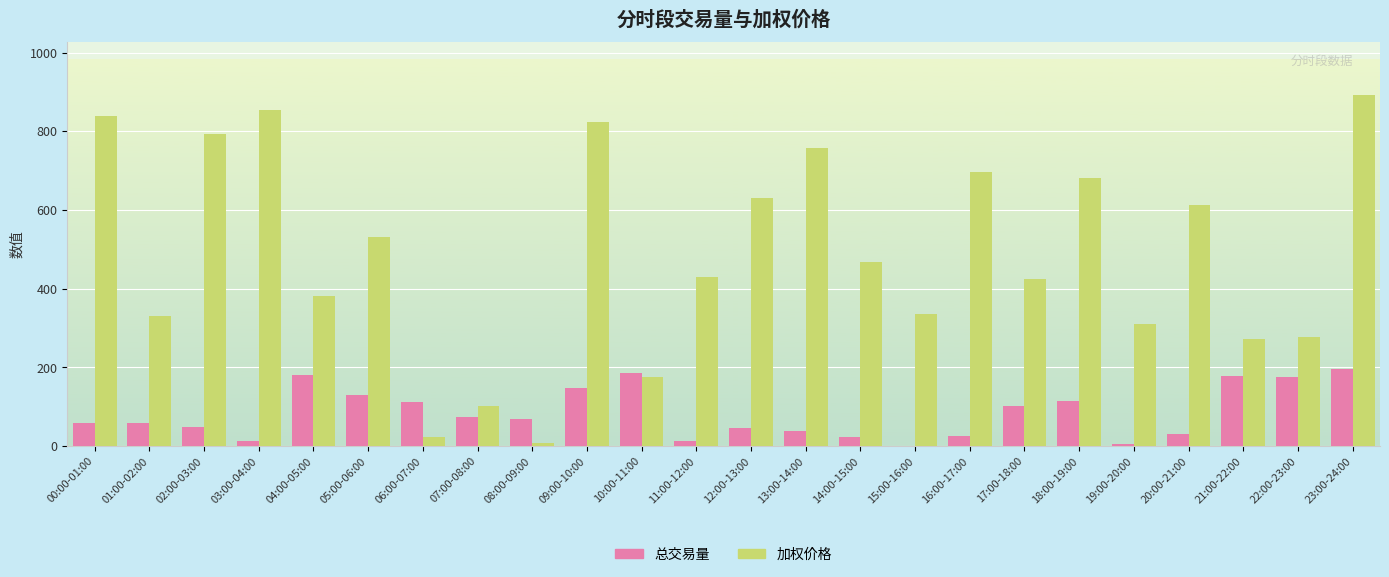

What is the greatest value displayed?

892.8